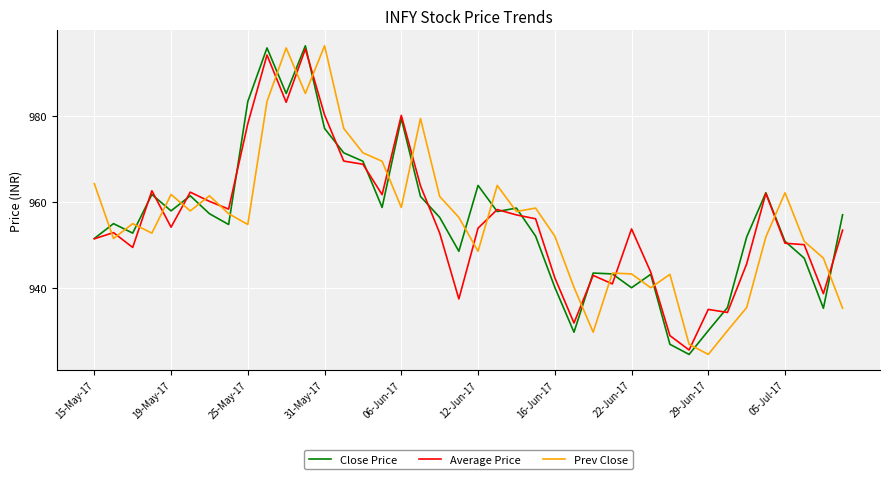

What is the maximum value shown in the chart?

996.2